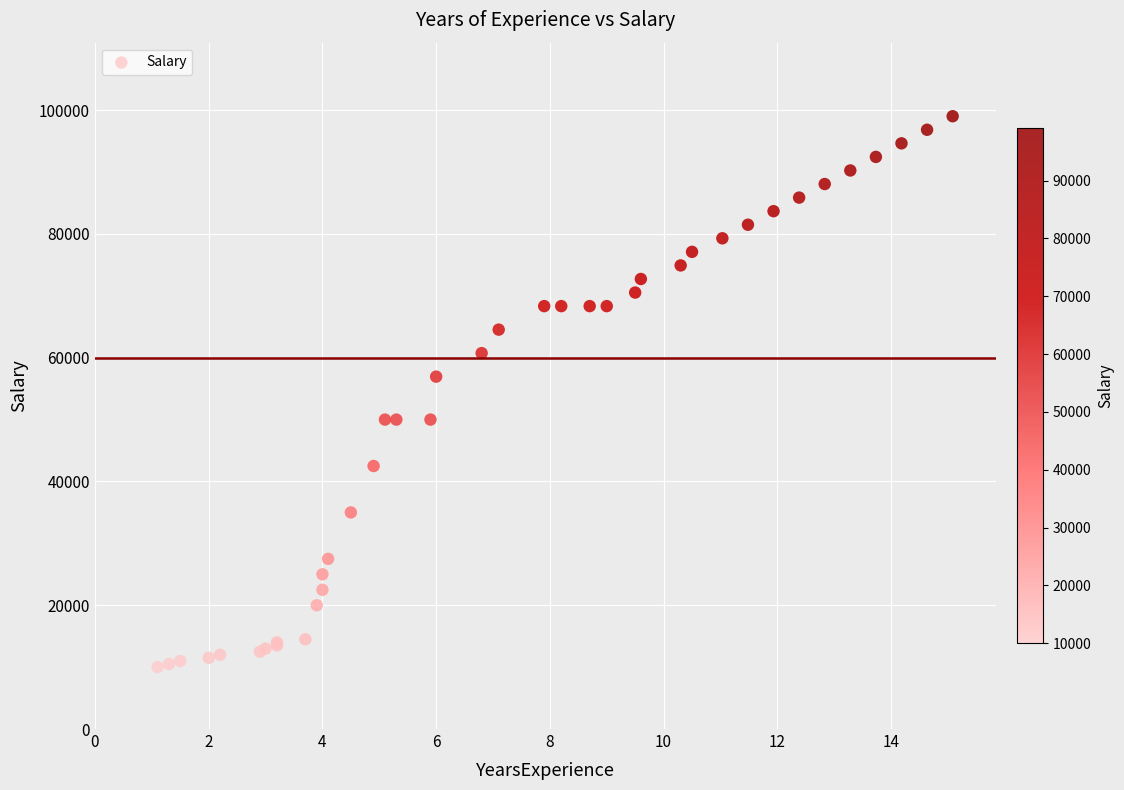

What Y value in the scatter plot is closest to 54511?

56940